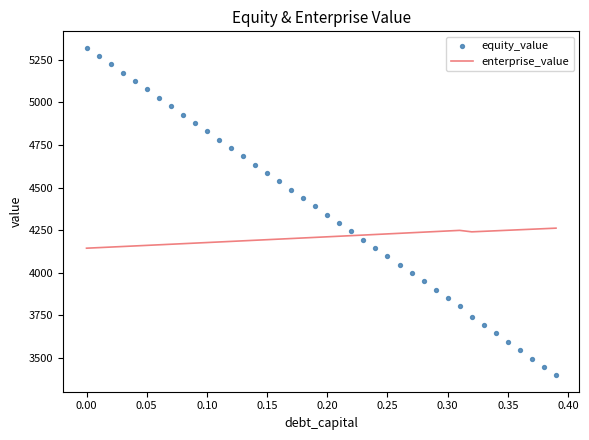

Which series has the largest total across all categories?

equity_value